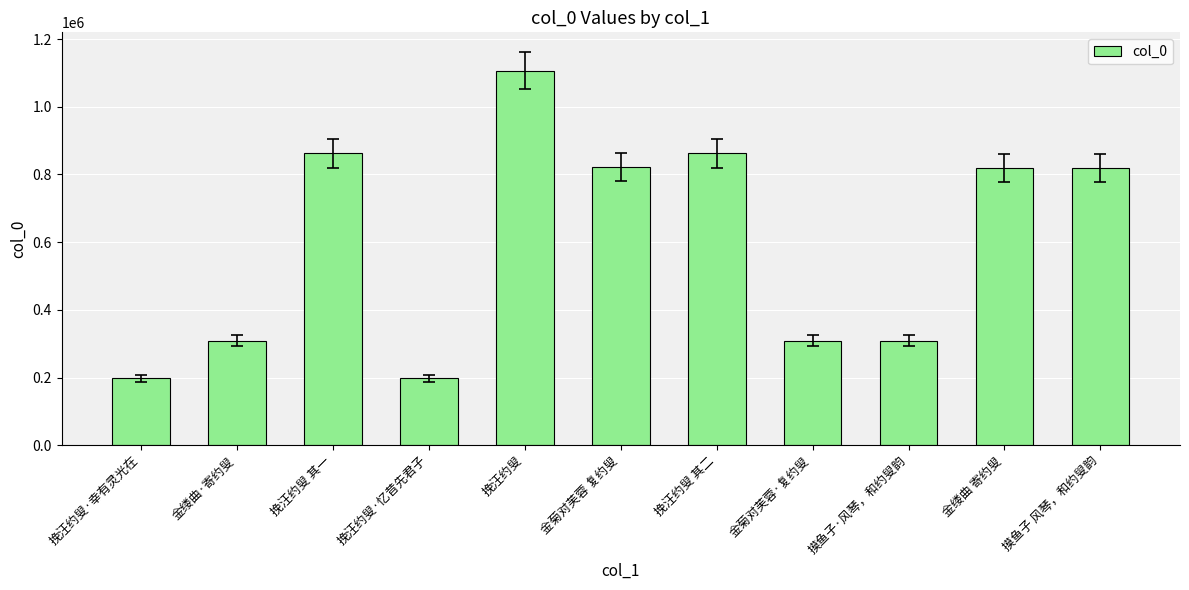

The chart shows a value of 308762 at 摸鱼子·风琴，和约叟韵. True or false?

True